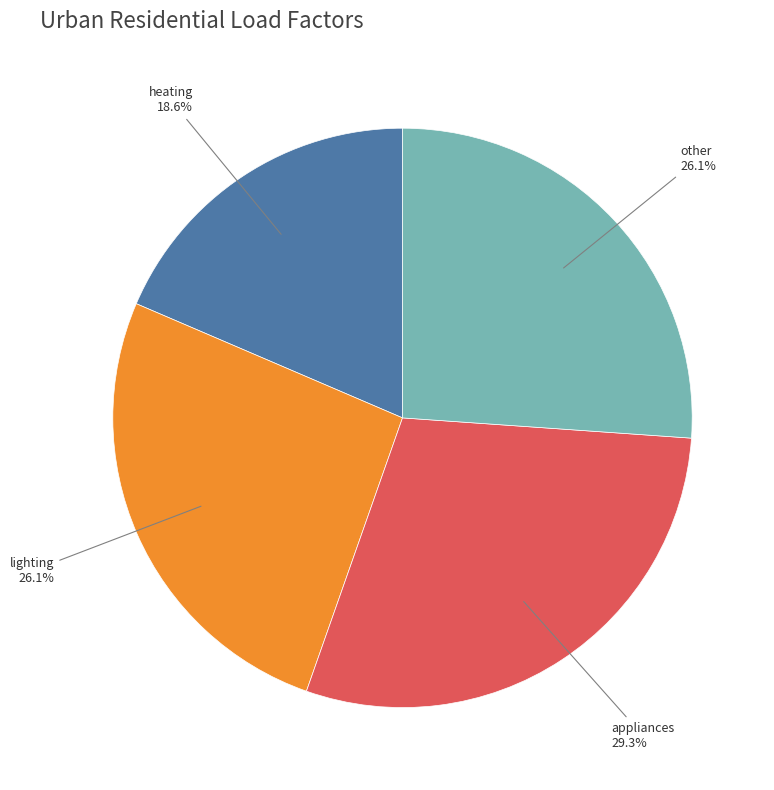

To the nearest percent, what is the average slice percentage?

25%